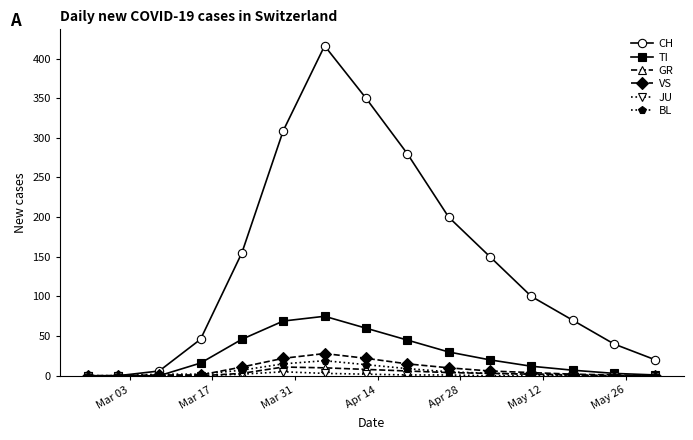

What is the sum of all TI values?

384